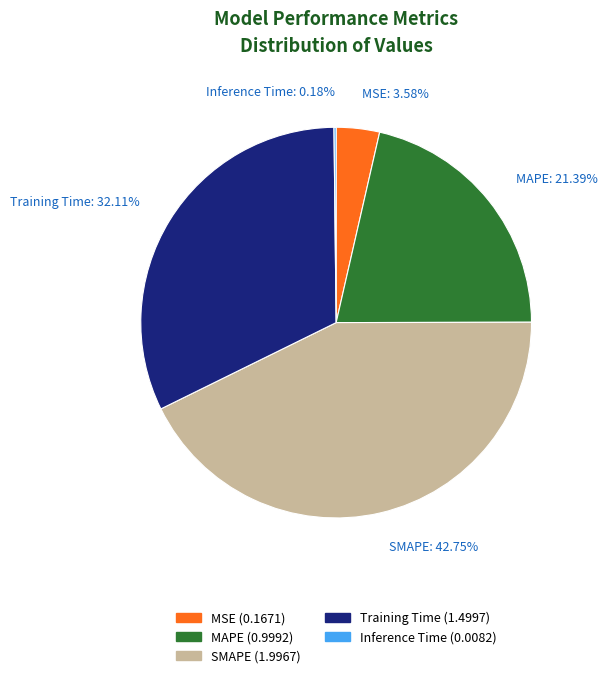

Which has a higher value, SMAPE: 42.75% or MSE: 3.58%?

SMAPE: 42.75%